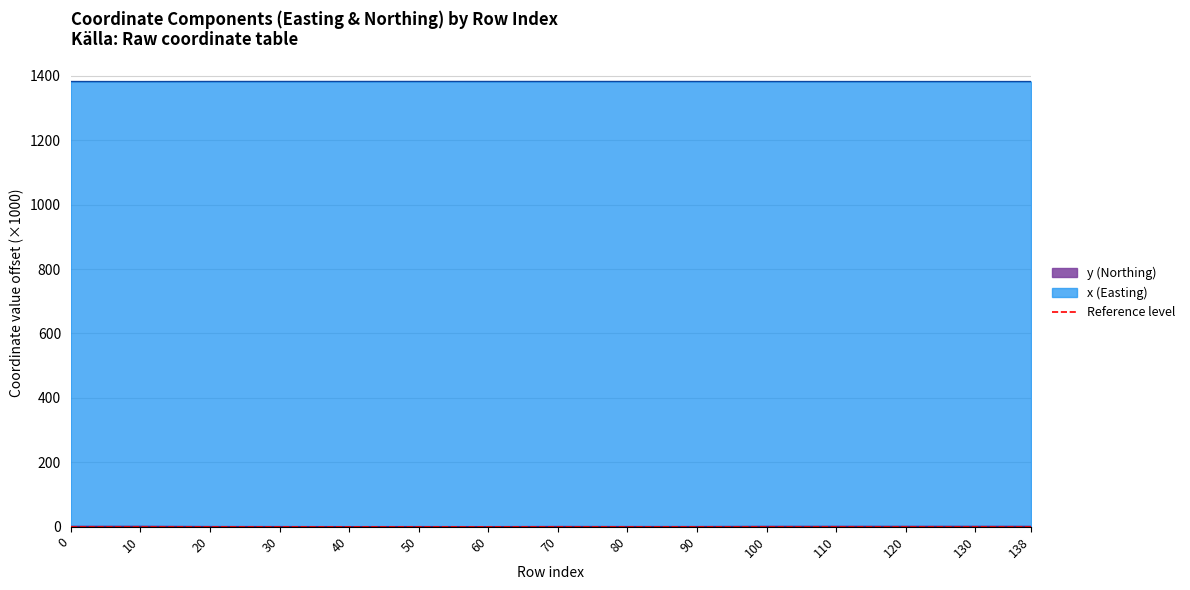

Where is the first local maximum for x?

50